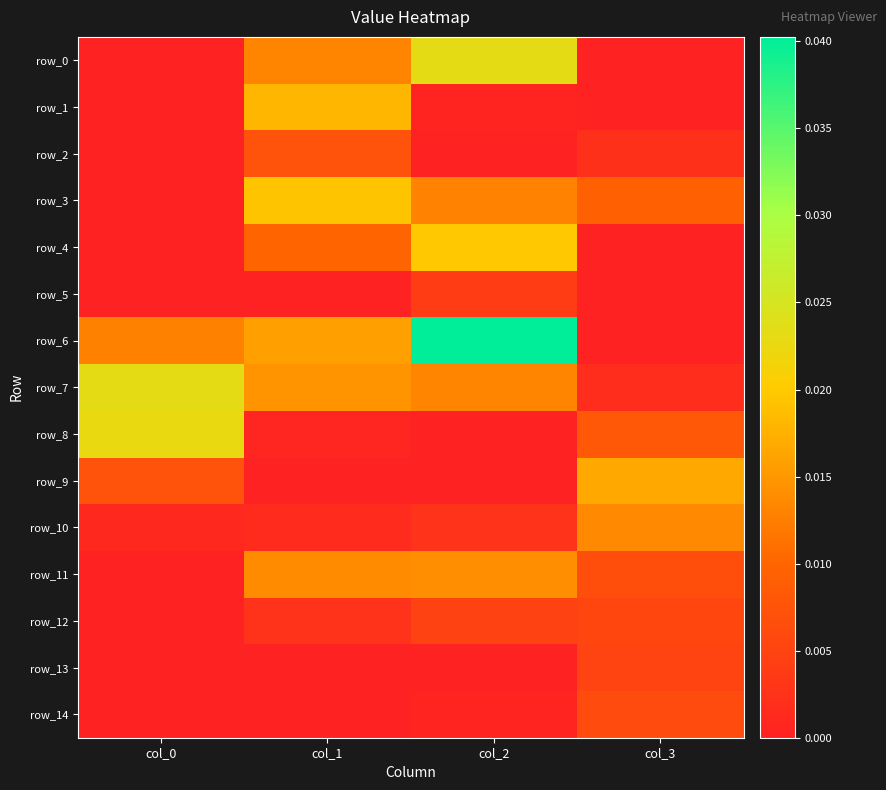

At which category does the chart reach its minimum across all series?

col_0